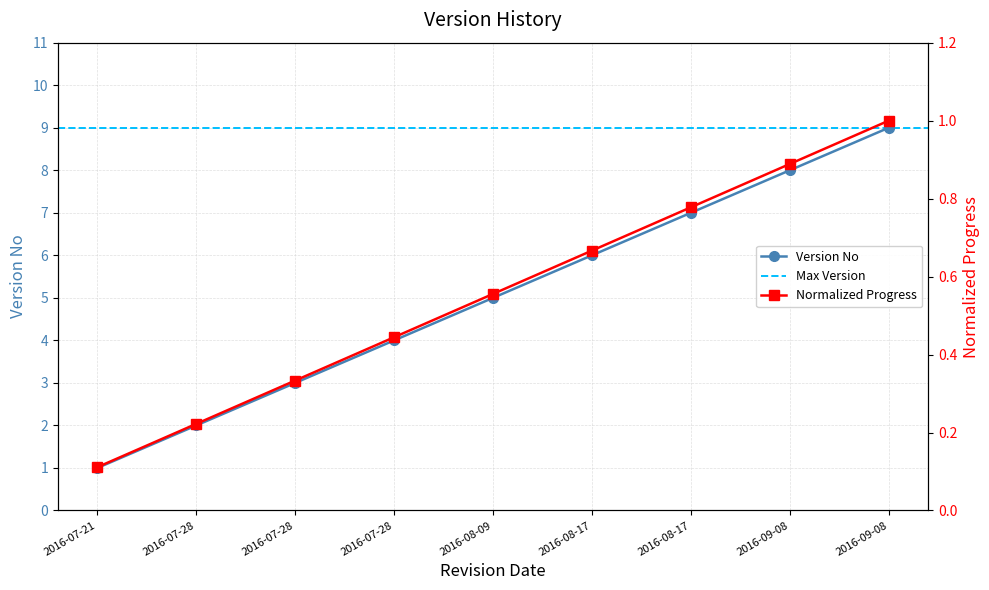

True or false: there are more than 0 points higher than both neighbors.

False